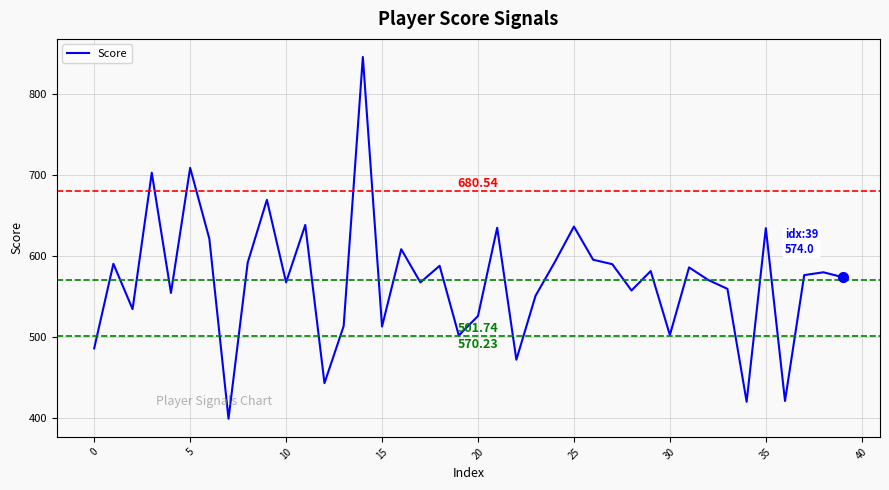

What is the minimum value shown in the chart?

399.0